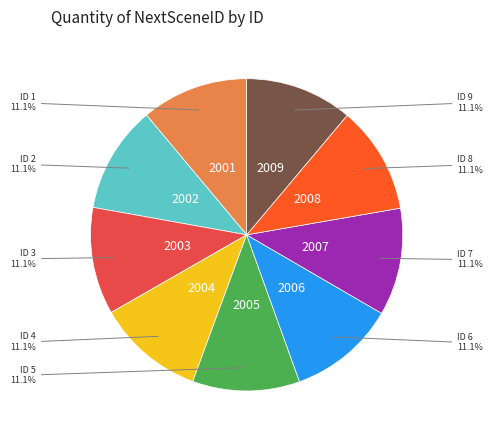

How many slices are in this pie chart?

9